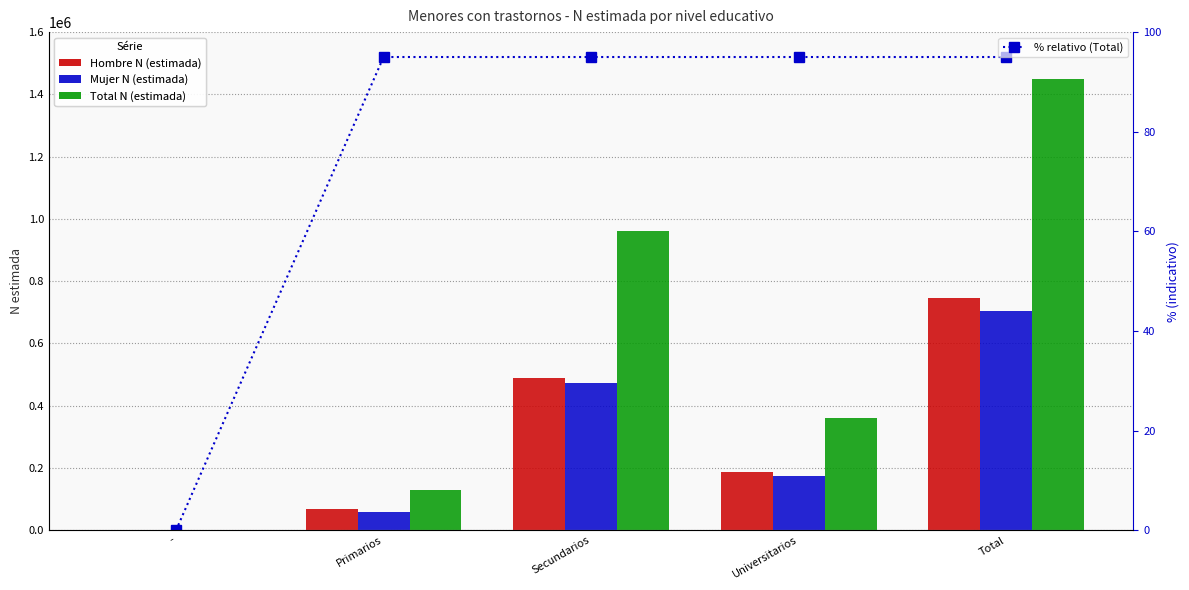

What position from the right is Primarios?

4